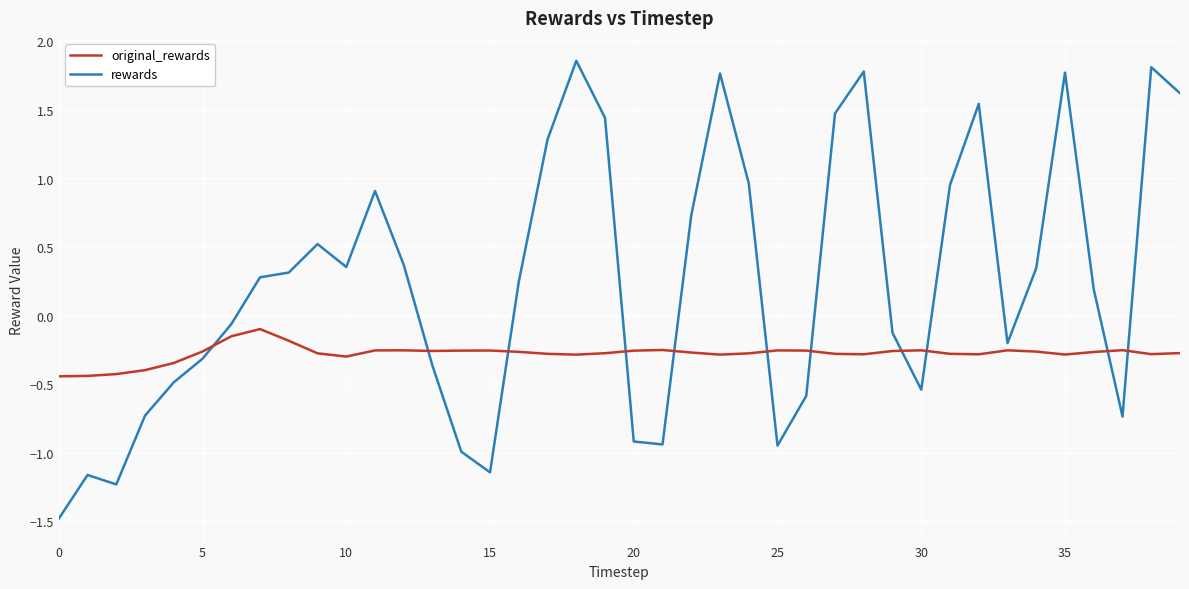

Which series ends up on top after the final intersection of rewards and original_rewards?

rewards